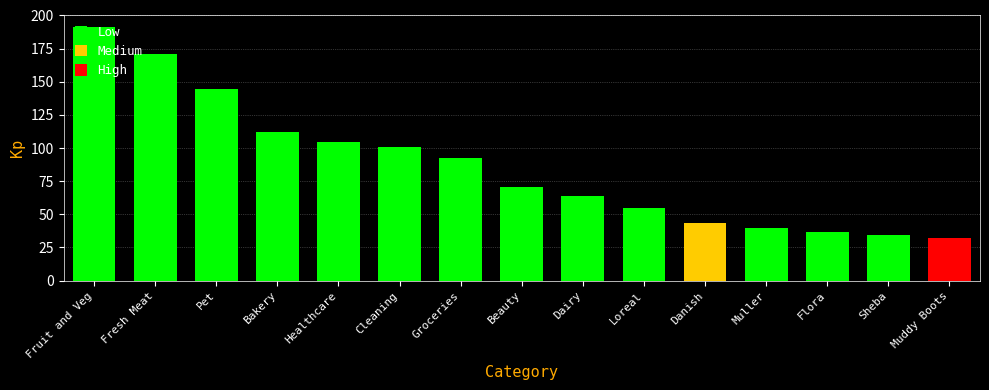

List the labels in order of value, smallest first.

Muddy Boots, Sheba, Flora, Muller, Danish, Loreal, Dairy, Beauty, Groceries, Cleaning, Healthcare, Bakery, Pet, Fresh Meat, Fruit and Veg